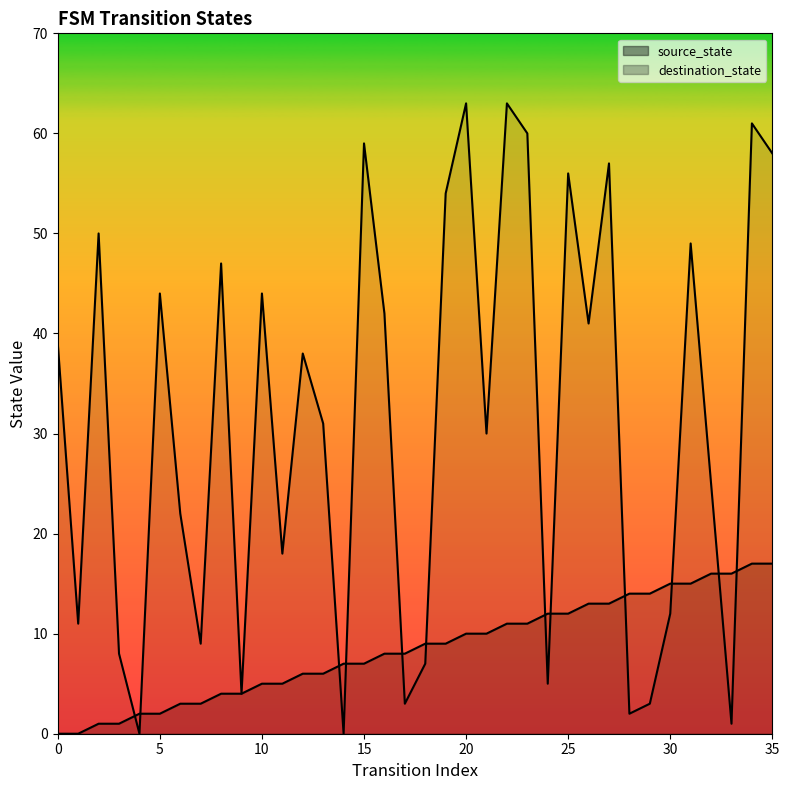

How many interior local valleys does the destination_state series have?

12